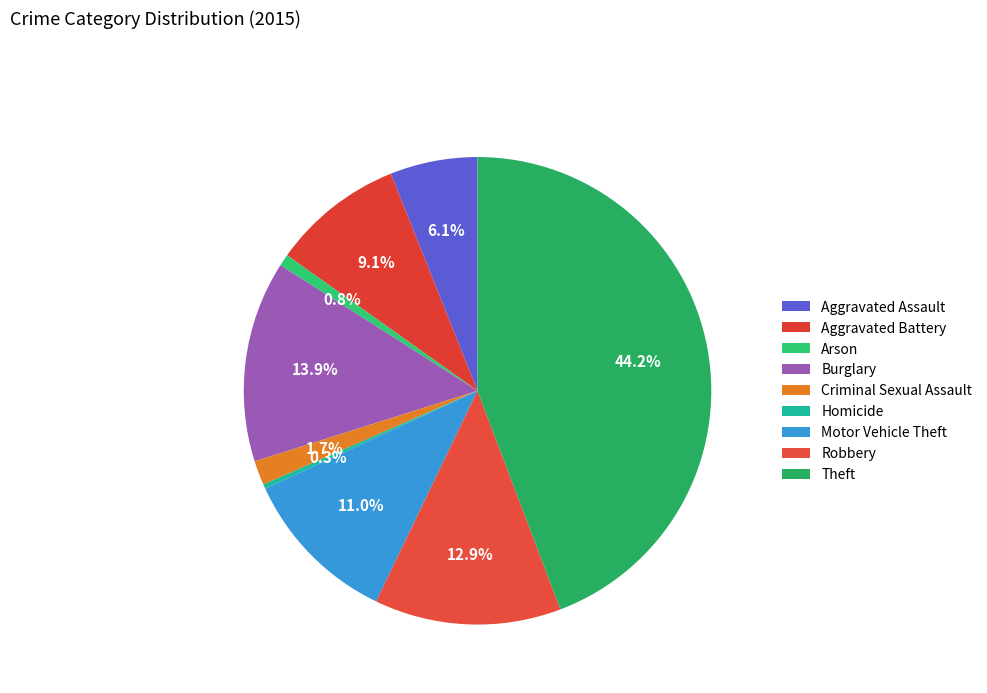

How many segments does this pie chart have?

9